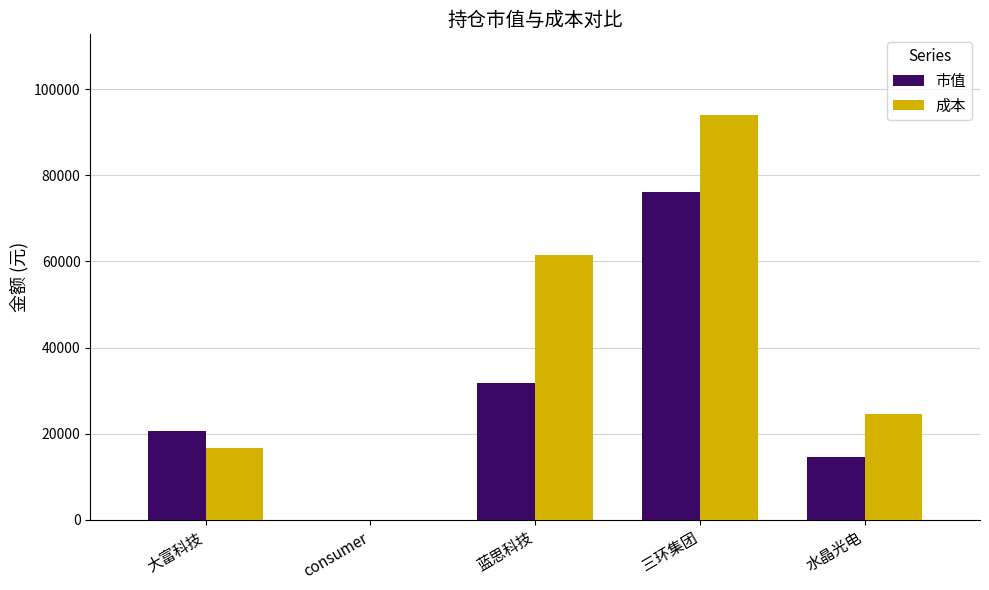

Reading left to right, extract all data points from this chart.

市值: 20622.0	0.0	31777.0	76020.0	14700.0
成本: 16775.7	0.0	61440.0	93940.0	24495.0